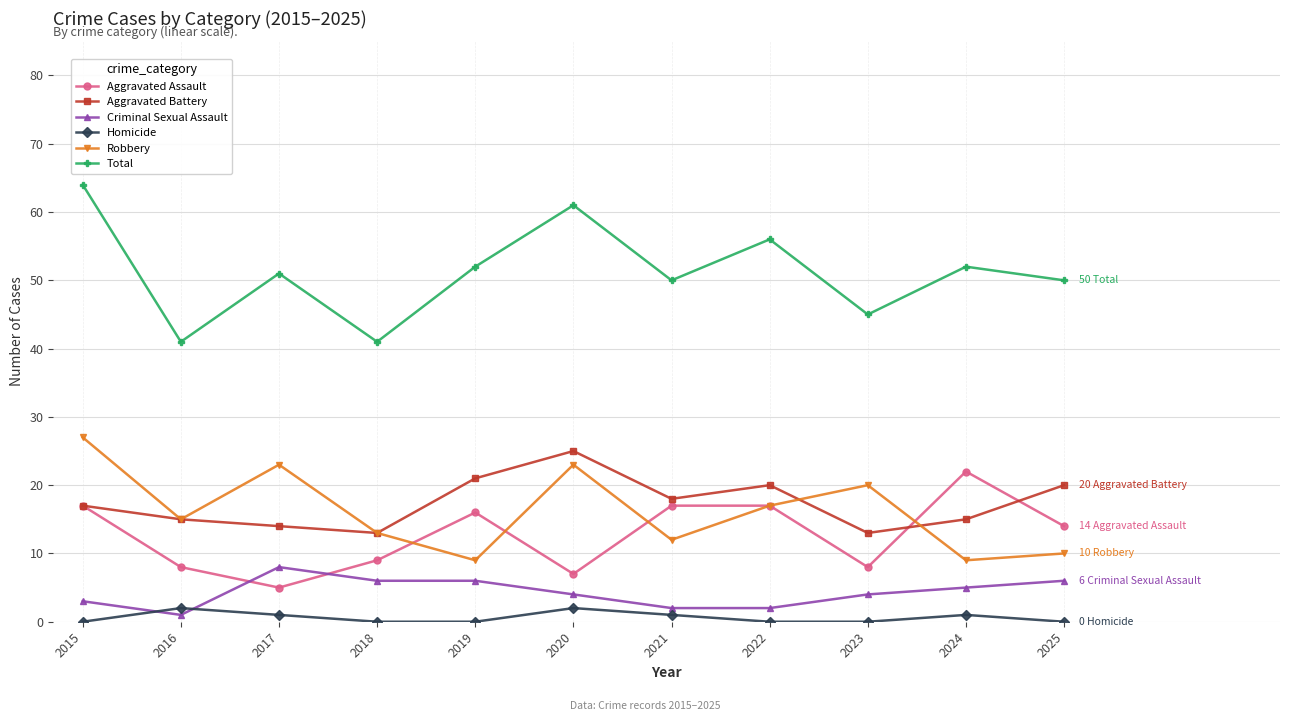

How many categories are shown in the chart?

11